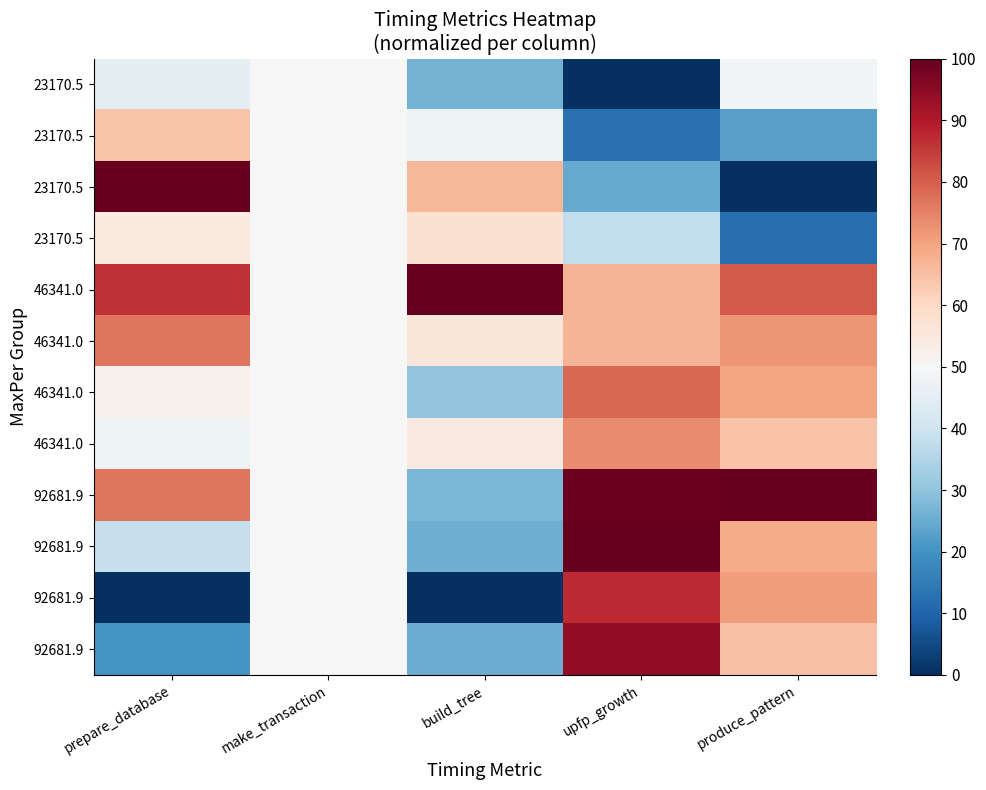

At which category is the sum across all series the highest?

upfp_growth